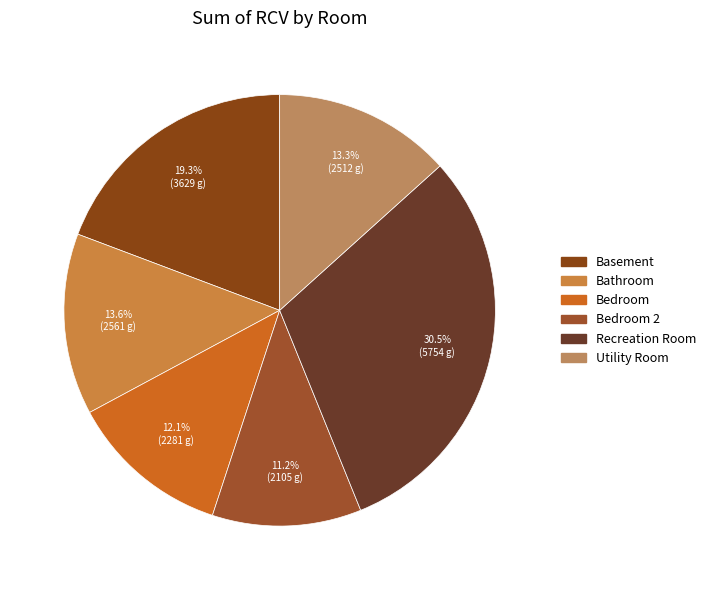

To the nearest percent, what is the average slice percentage?

17%